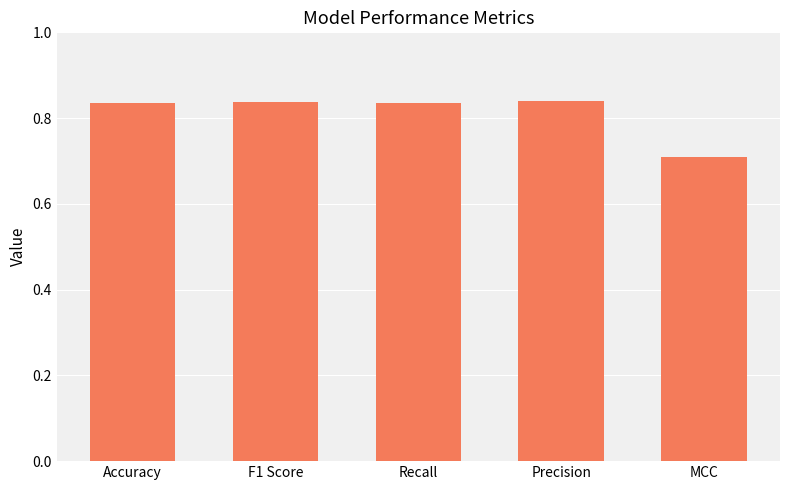

True or false: the data shows 0.6 at Recall.

False